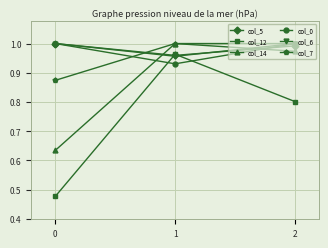

What are all the series names shown in the legend?

col_5, col_12, col_14, col_0, col_6, col_7